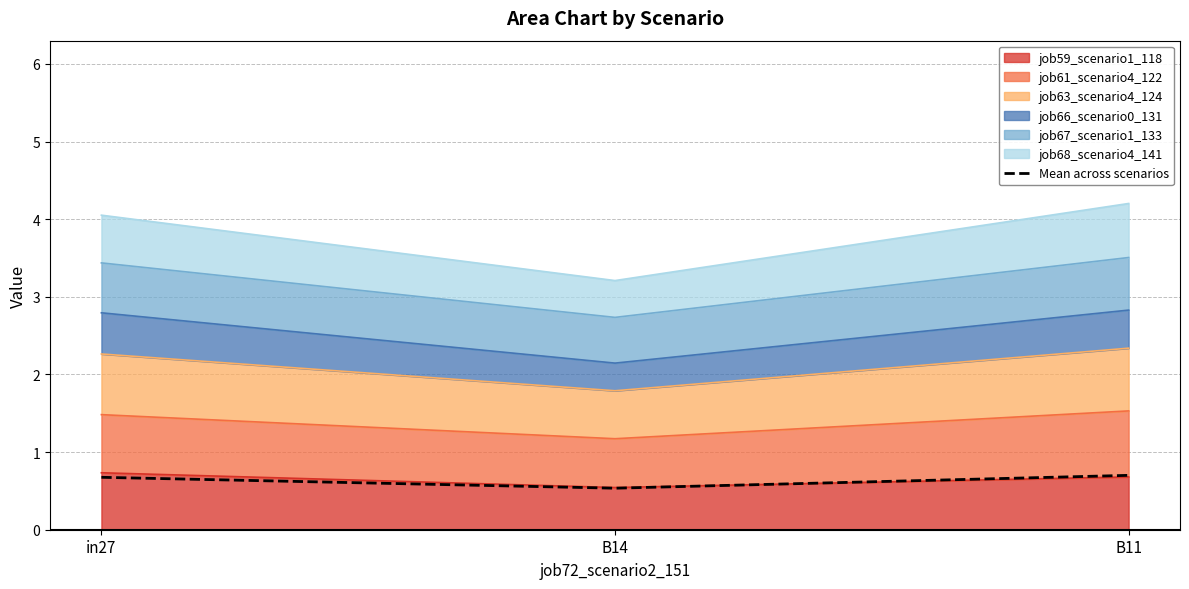

At which category does the chart reach its peak across all series?

B11